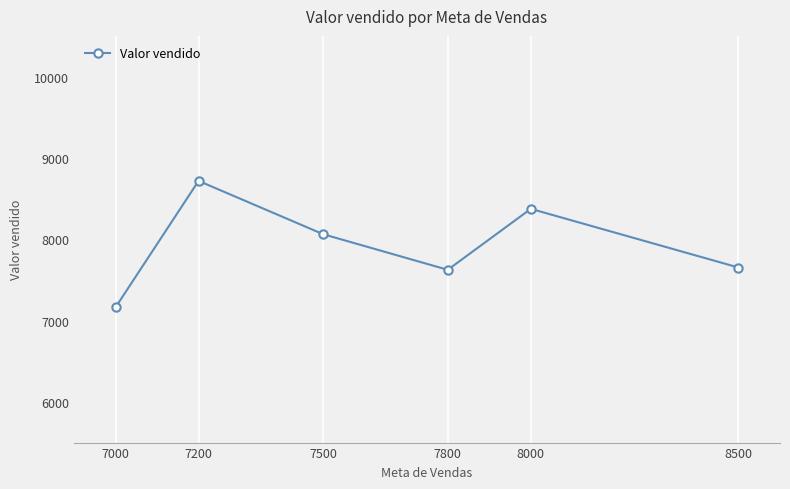

What is the ratio of the value at 7200 to the value at 8000?

1.0